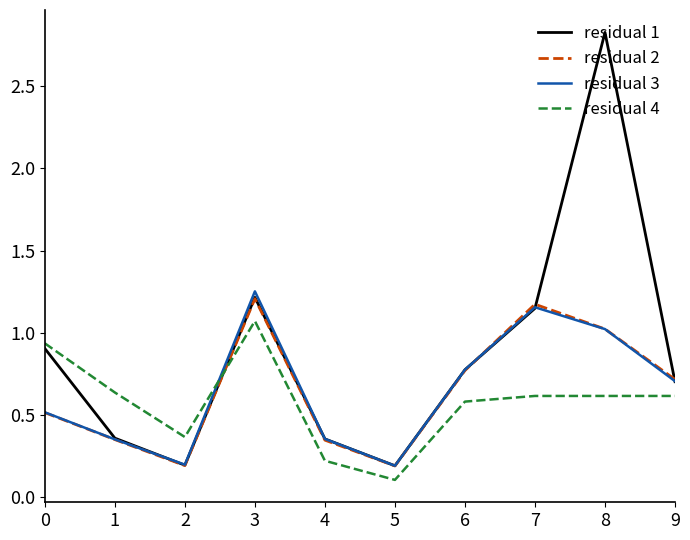

At how many categories does at least one series exceed 1?

3